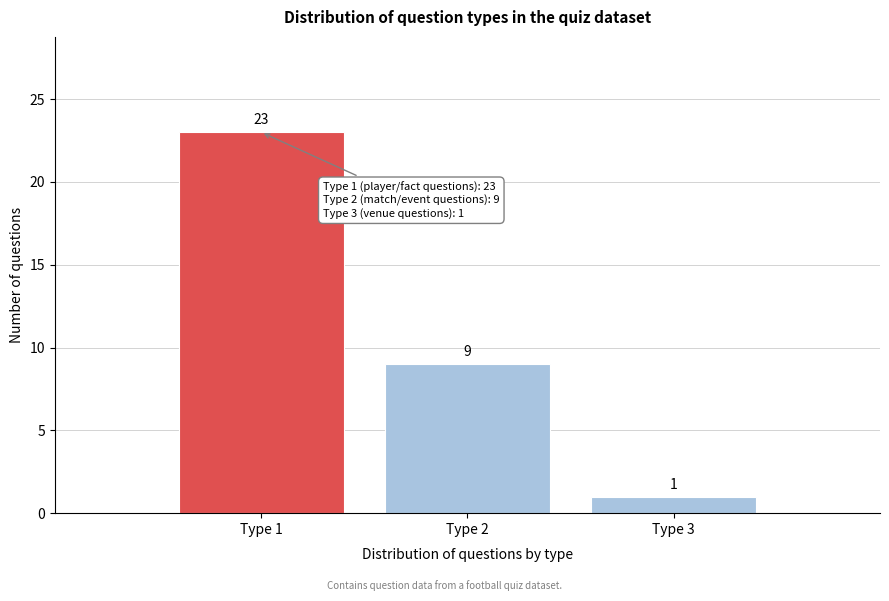

Reading left to right, extract all data points from this chart.

Type 1=23	Type 2=9	Type 3=1